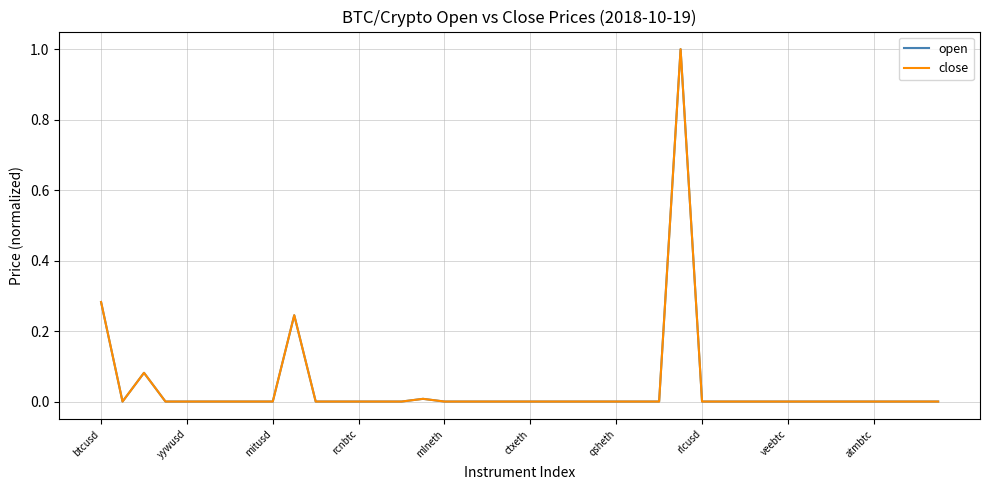

What is the maximum value shown in the chart?

1.0